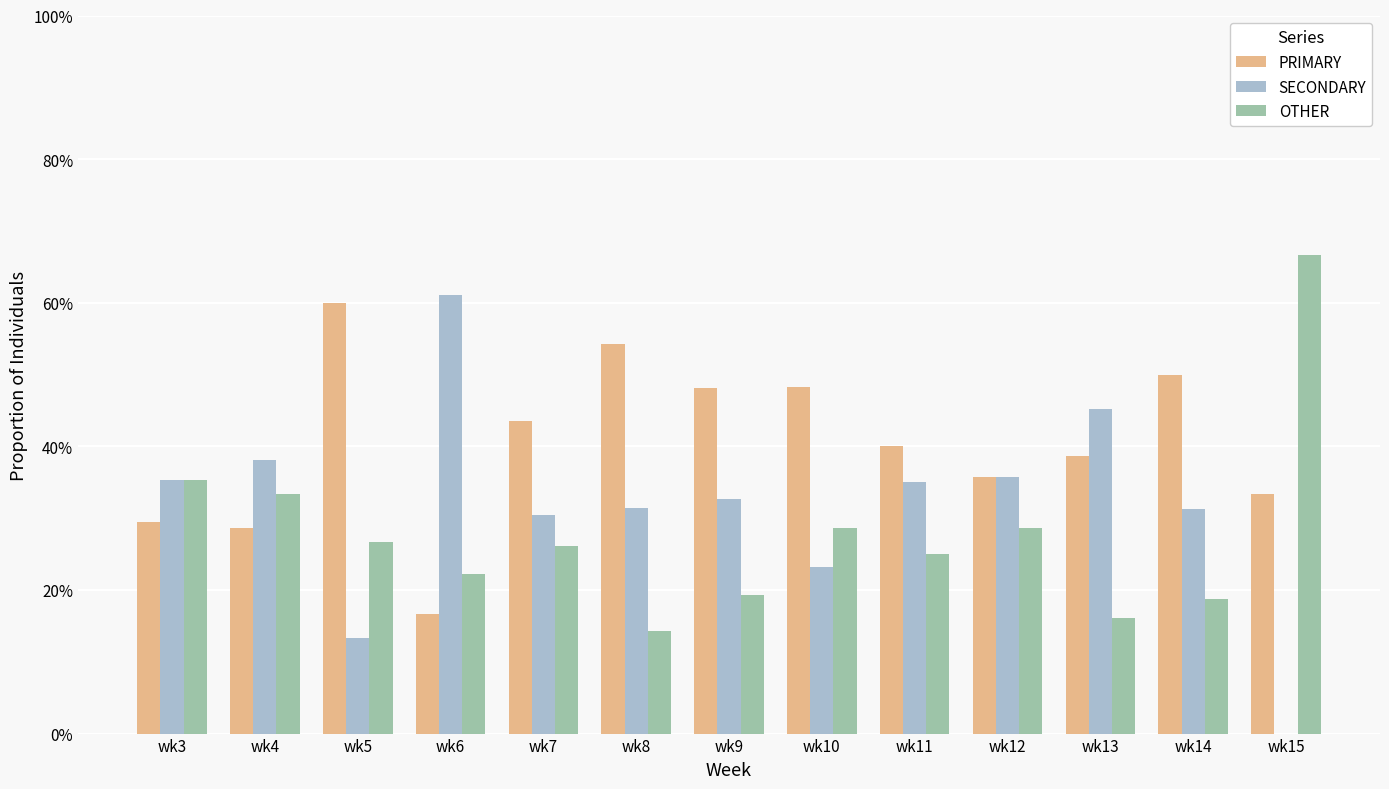

True or false: PRIMARY has a value of 17.3 at wk3.

False